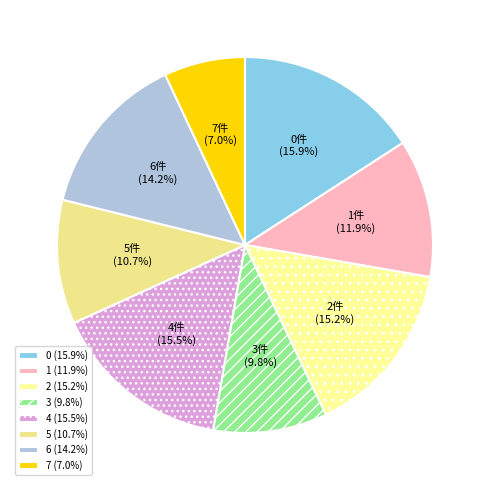

The 4 slice represents 25% of the pie. True or false?

False